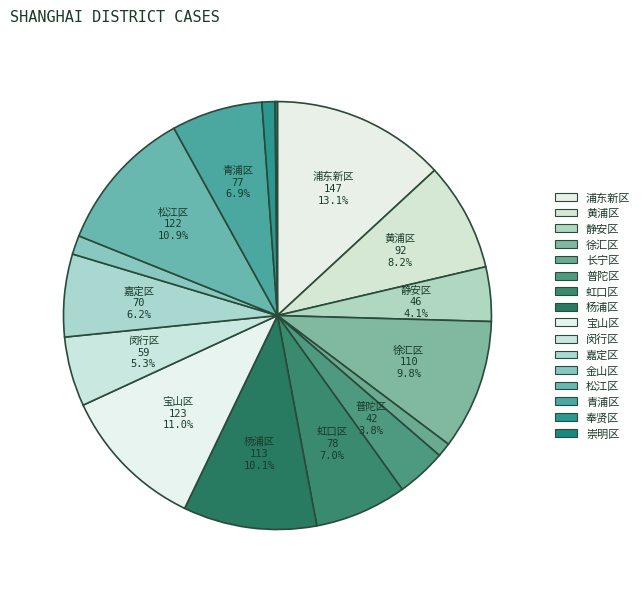

Rank the categories by value from highest to lowest.

浦东新区, 宝山区, 松江区, 杨浦区, 徐汇区, 黄浦区, 虹口区, 青浦区, 嘉定区, 闵行区, 静安区, 普陀区, 金山区, 长宁区, 奉贤区, 崇明区